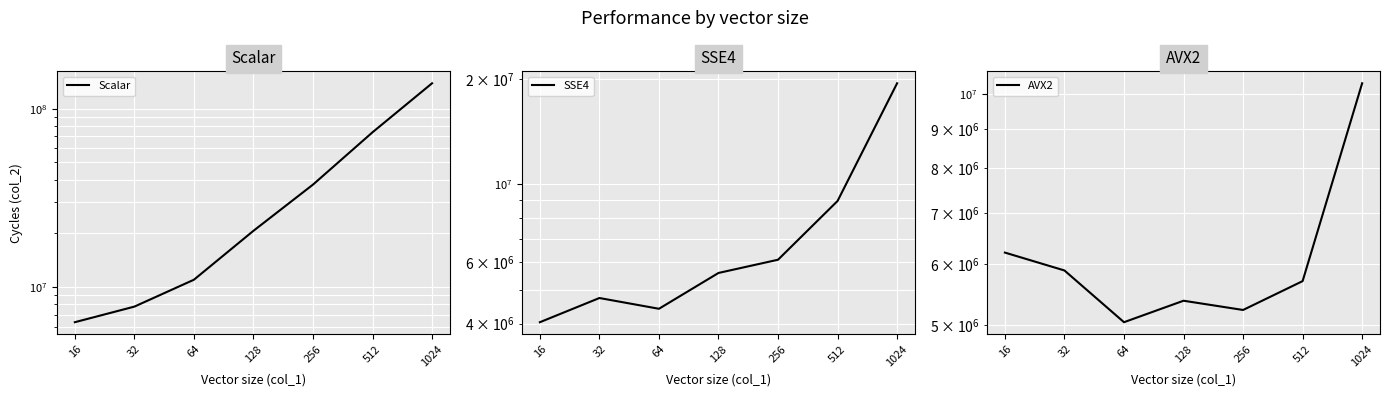

True or false: Scalar has a value of 139197484 at 1024.

True